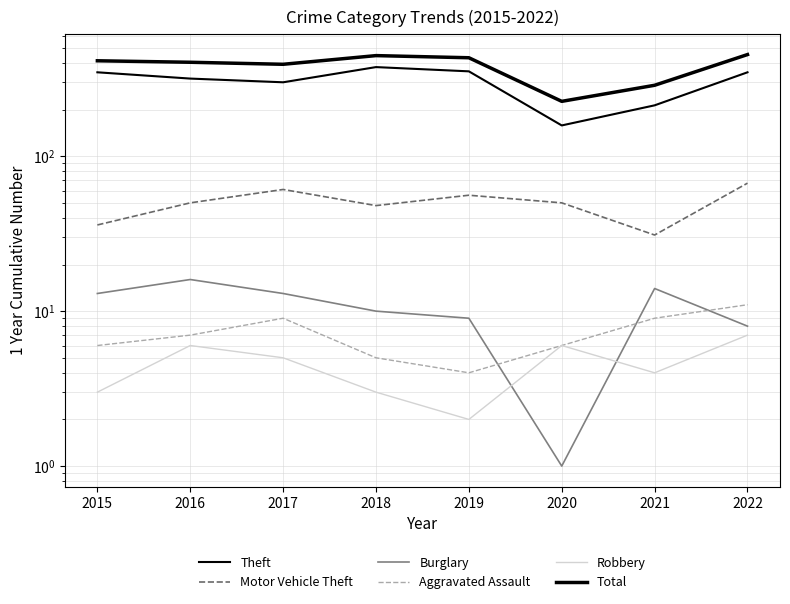

Rank the categories by Robbery value from lowest to highest.

2019, 2015, 2018, 2021, 2017, 2016, 2020, 2022